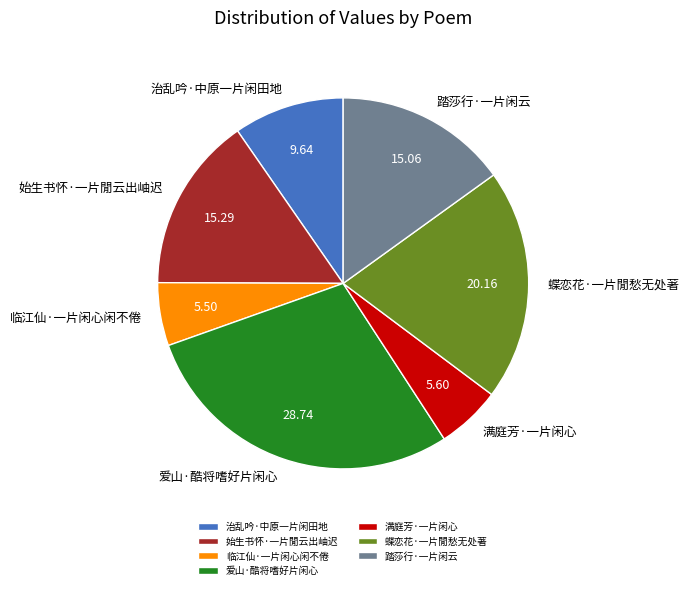

Does 临江仙·一片闲心闲不倦 account for over 50% of the chart?

No